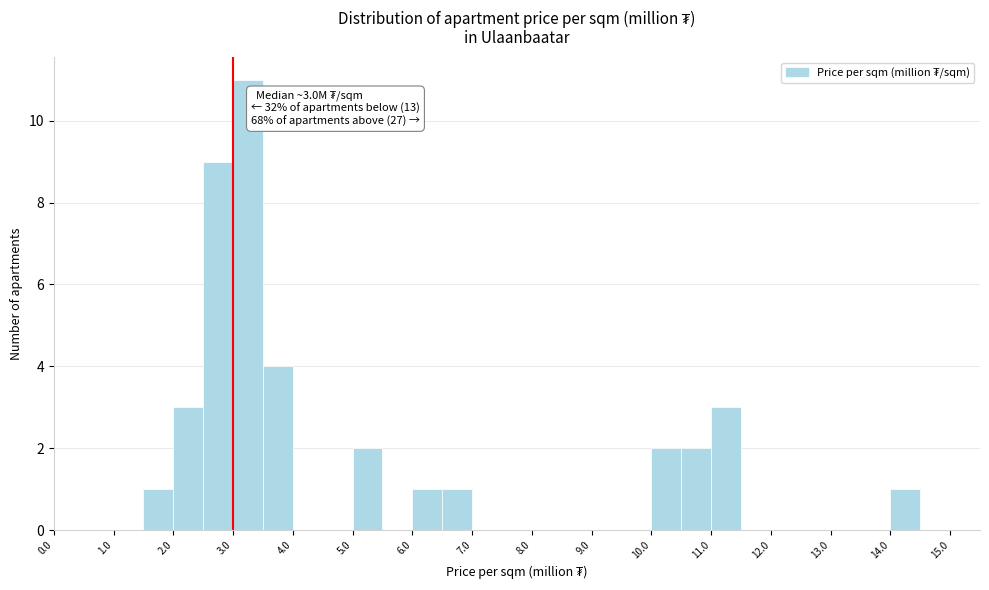

Which range on the x-axis has the tallest bar?

3.0 to 3.5